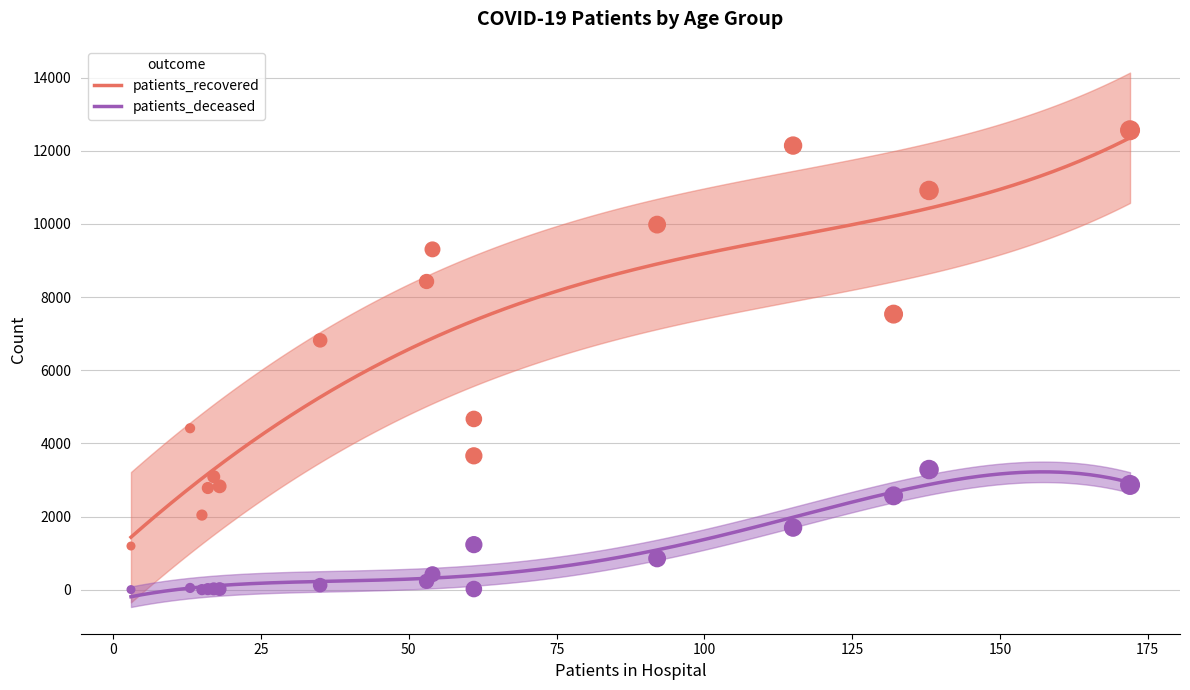

Which series has the widest spread of Y values?

patients_recovered